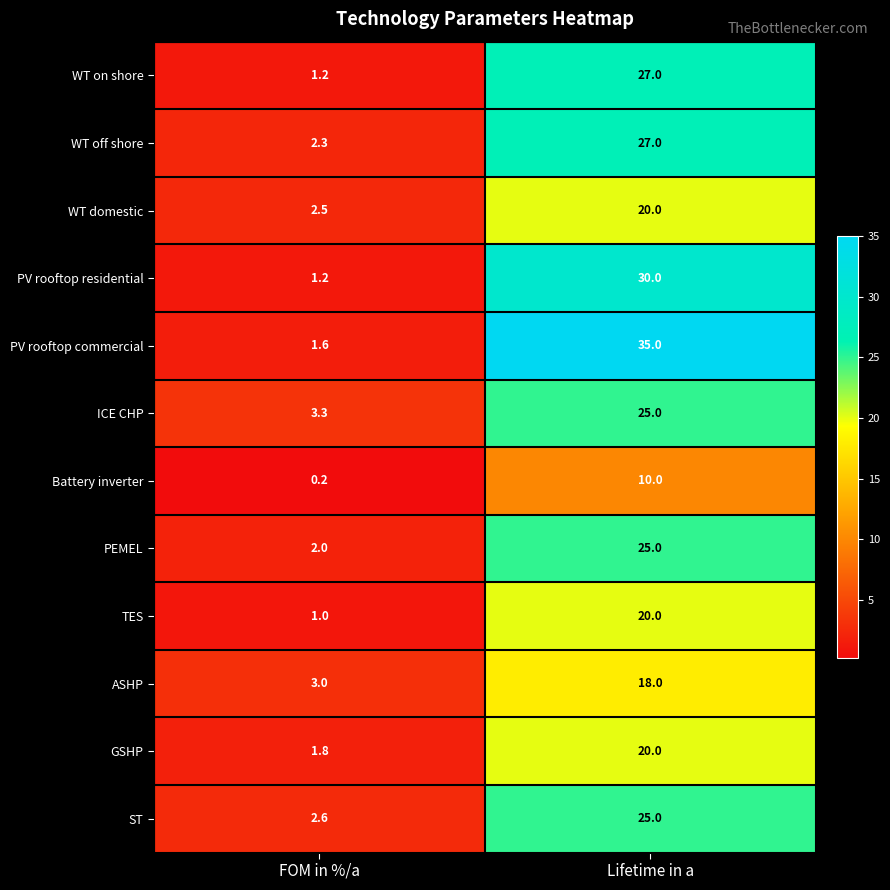

Which category has the highest value in the WT domestic series?

Lifetime in a